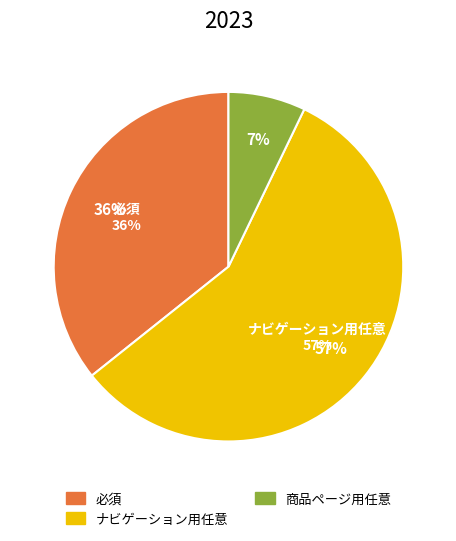

To the nearest percent, what is the difference between the largest and smallest slice percentages?

50%